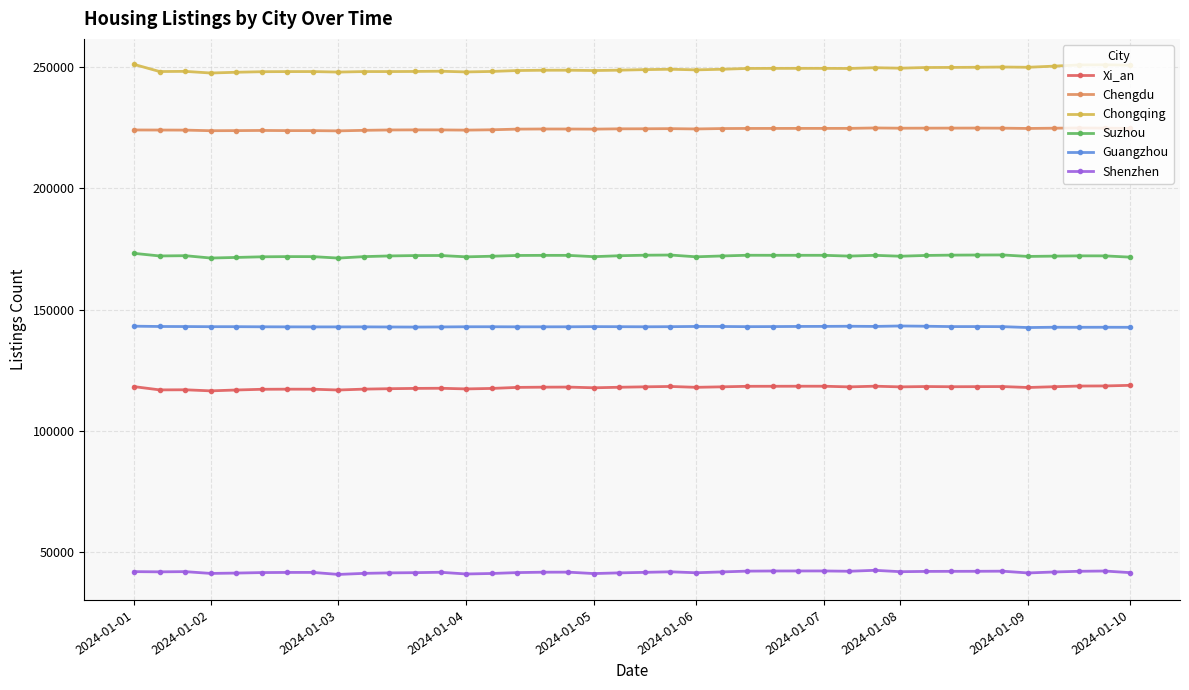

What is the average value of the Suzhou series?

172073